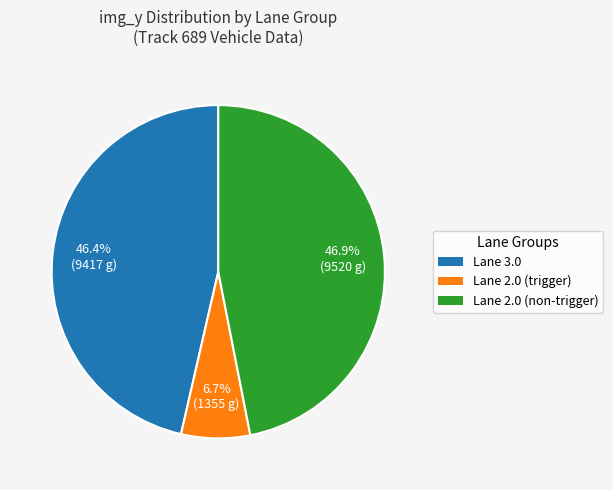

What percentage is NOT represented by Lane 3.0?

53.6%